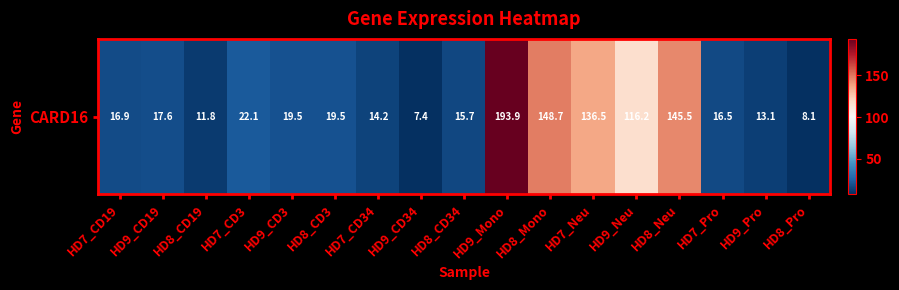

Which category has the lowest value across all series?

HD9_CD34